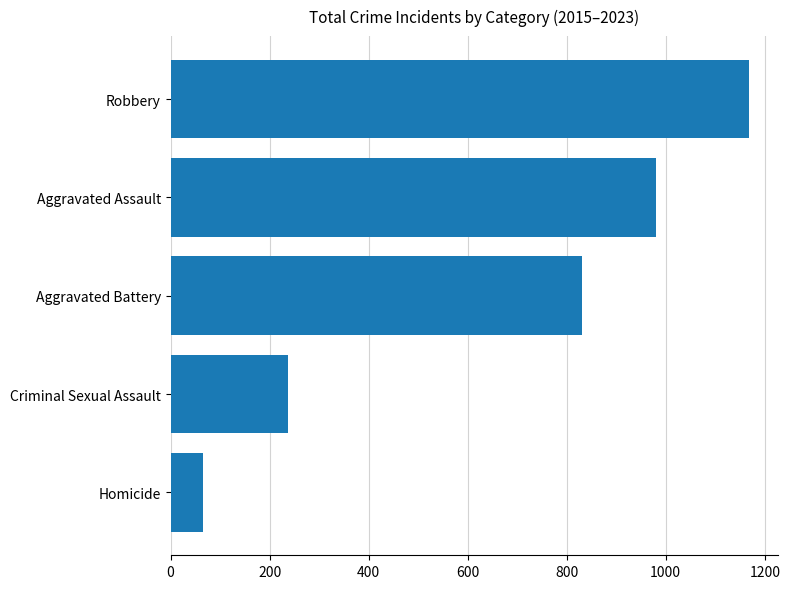

Which has a higher value, Criminal Sexual Assault or Aggravated Assault?

Aggravated Assault